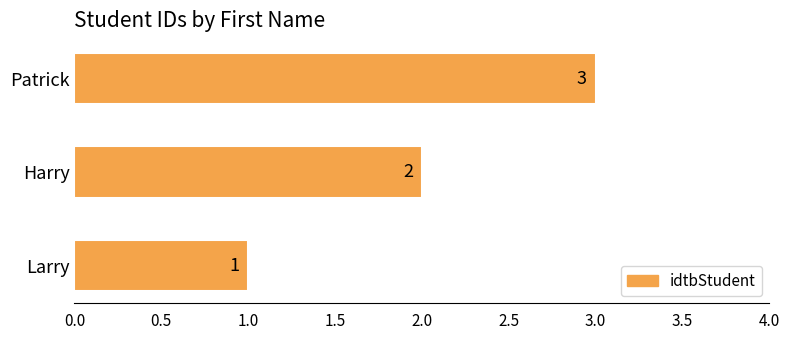

Between Larry and Patrick, which is larger?

Patrick